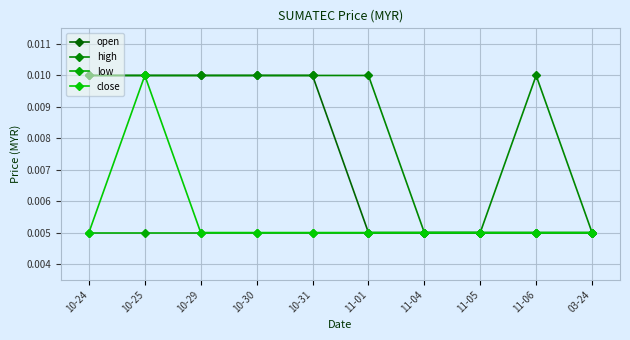

How many lines are shown in the chart?

4